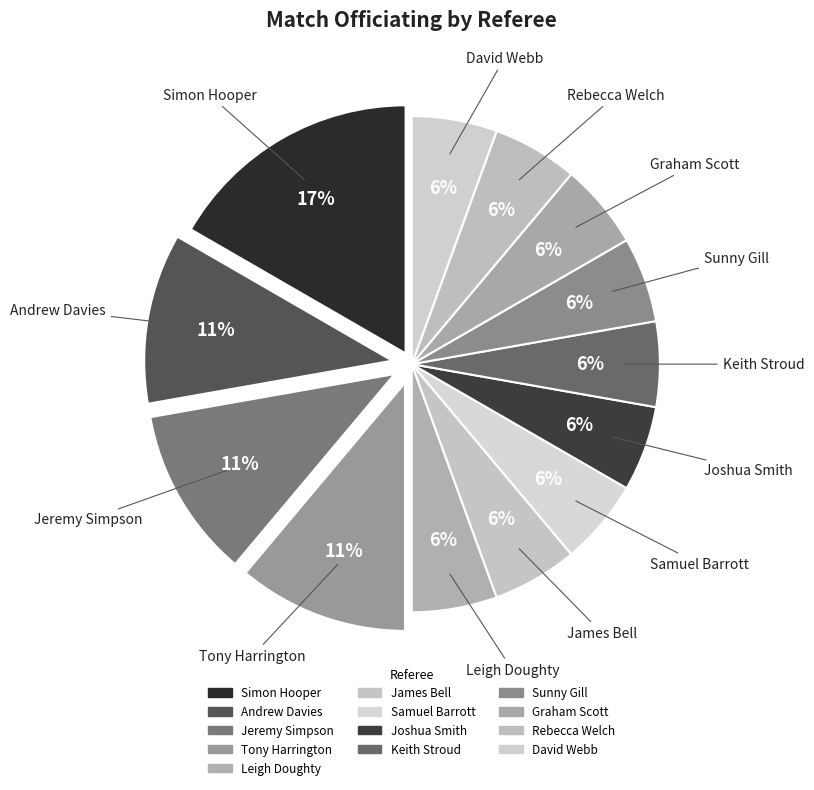

How many slices are in this pie chart?

13